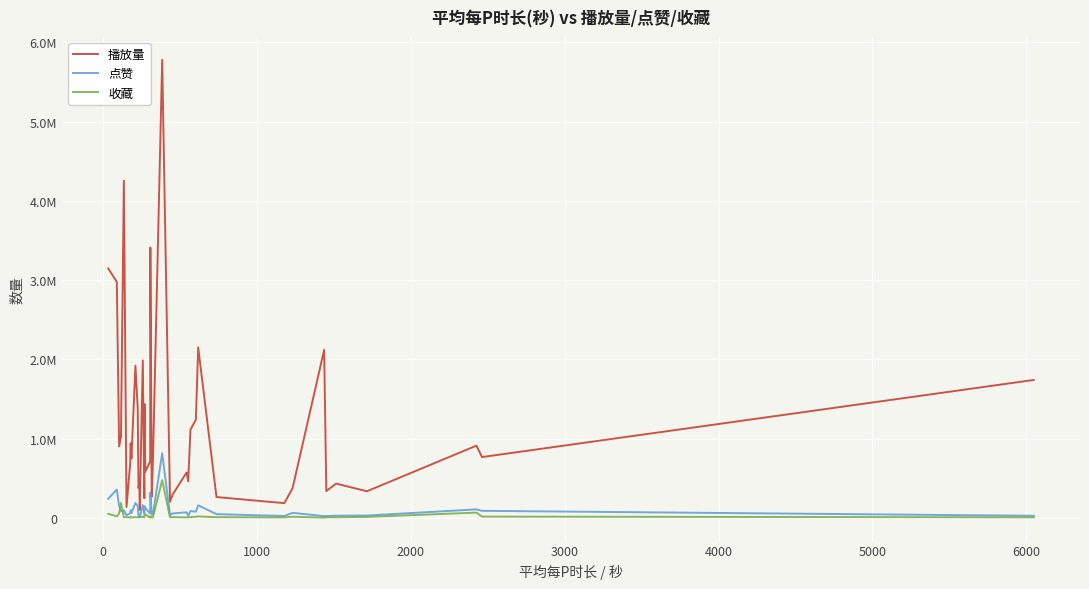

What are all the series names shown in the legend?

播放量, 点赞, 收藏